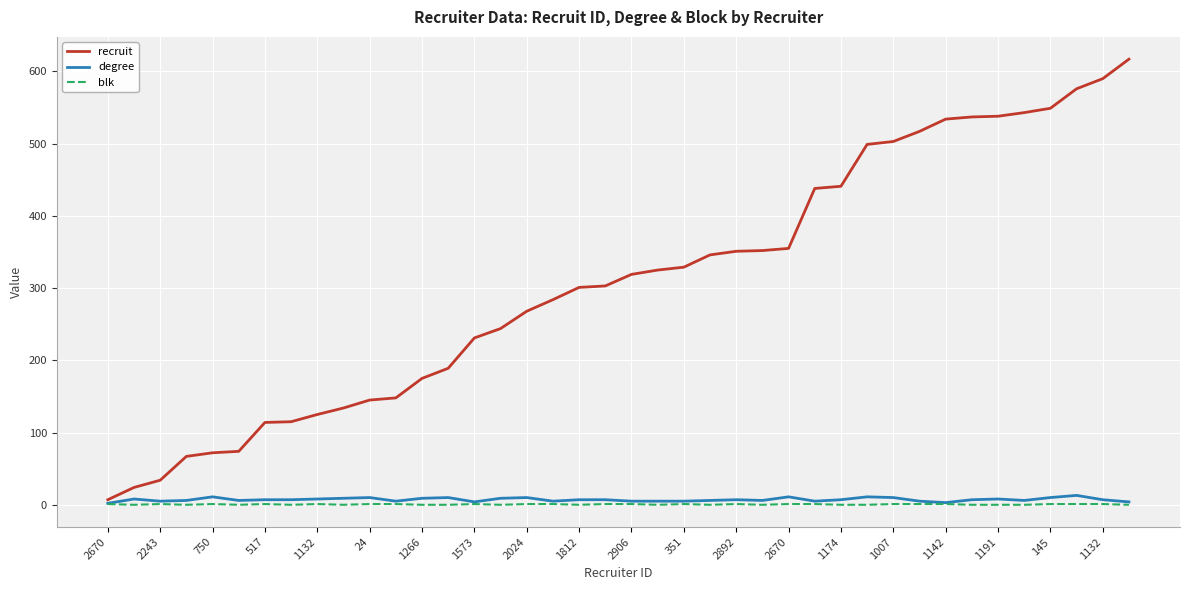

How many blk values are between 0 and 1?

40